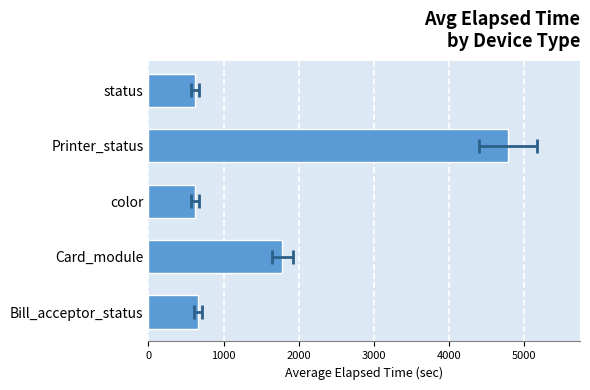

Reading right to left, list all the values displayed in this chart.

619	4782	619	1780	659